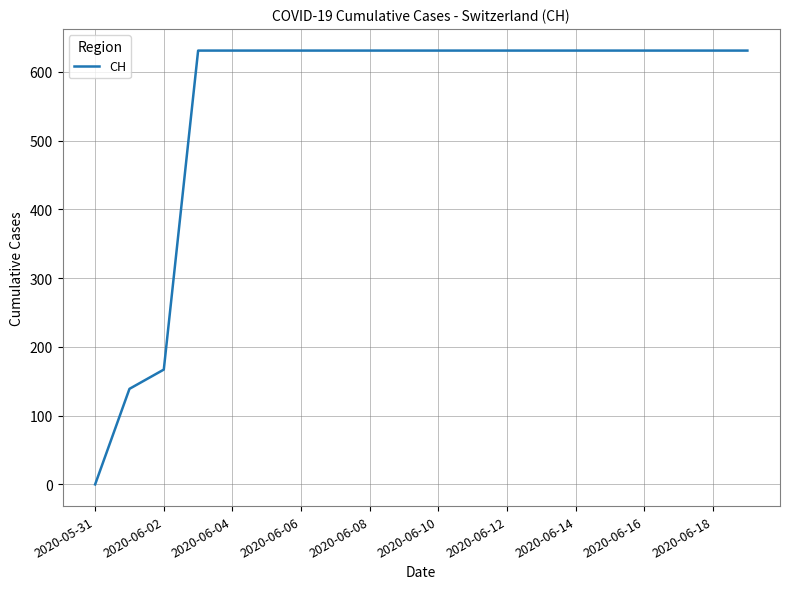

What is the greatest value displayed?

631